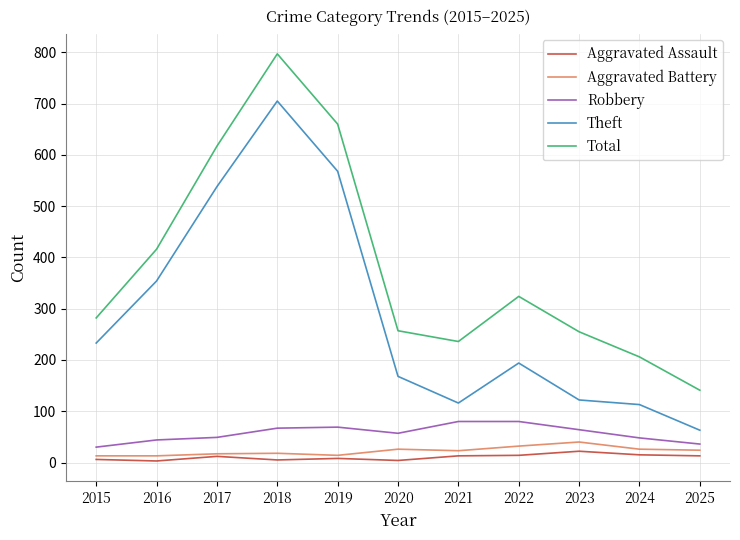

Which series changed the most between 2016 and 2021?

Theft